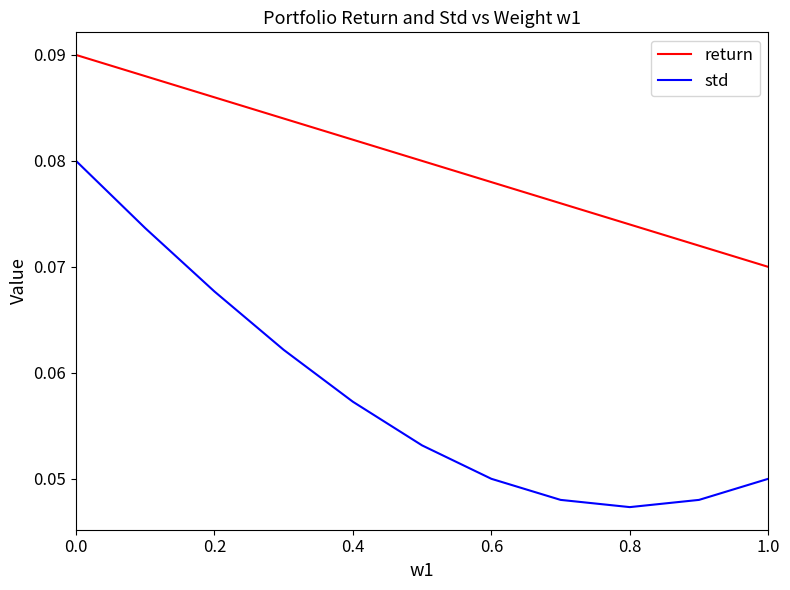

True or false: return and std cross at least once.

False